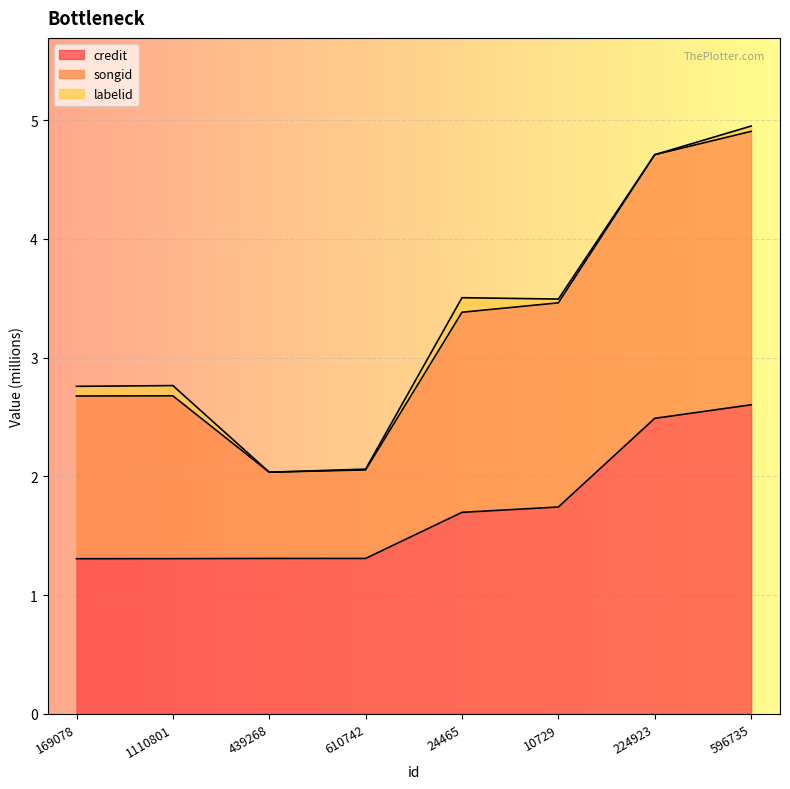

The credit series shows 1.7 at 10729. True or false?

True